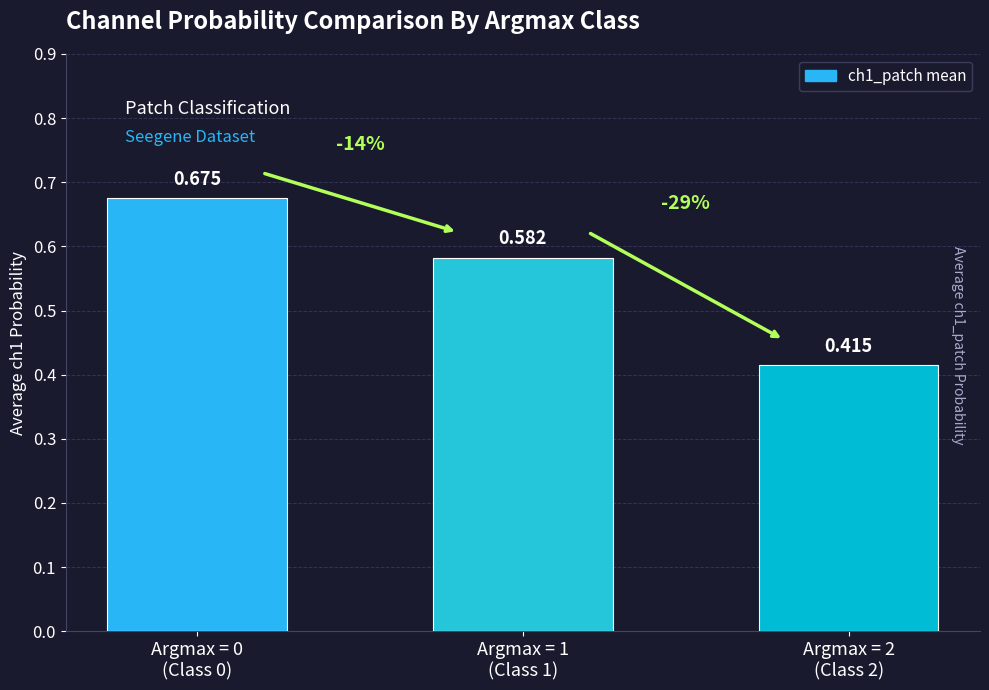

Reading left to right, list all the values displayed in this chart.

Argmax = 0
(Class 0)=0.7	Argmax = 1
(Class 1)=0.6	Argmax = 2
(Class 2)=0.4